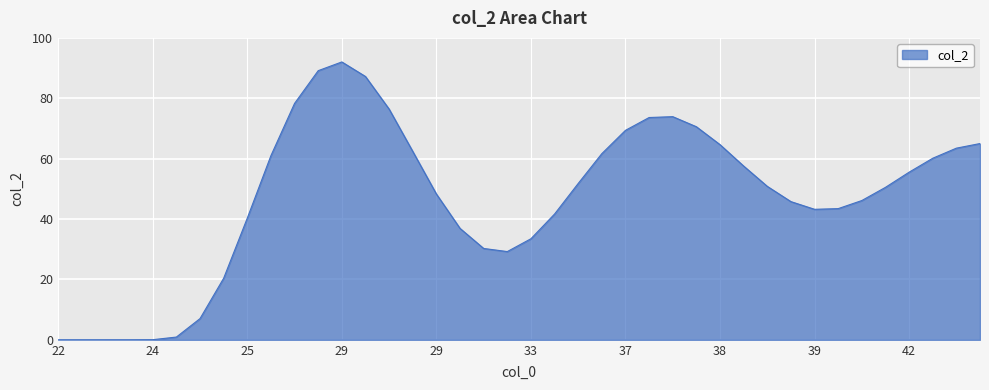

What is the greatest value displayed?

92.0